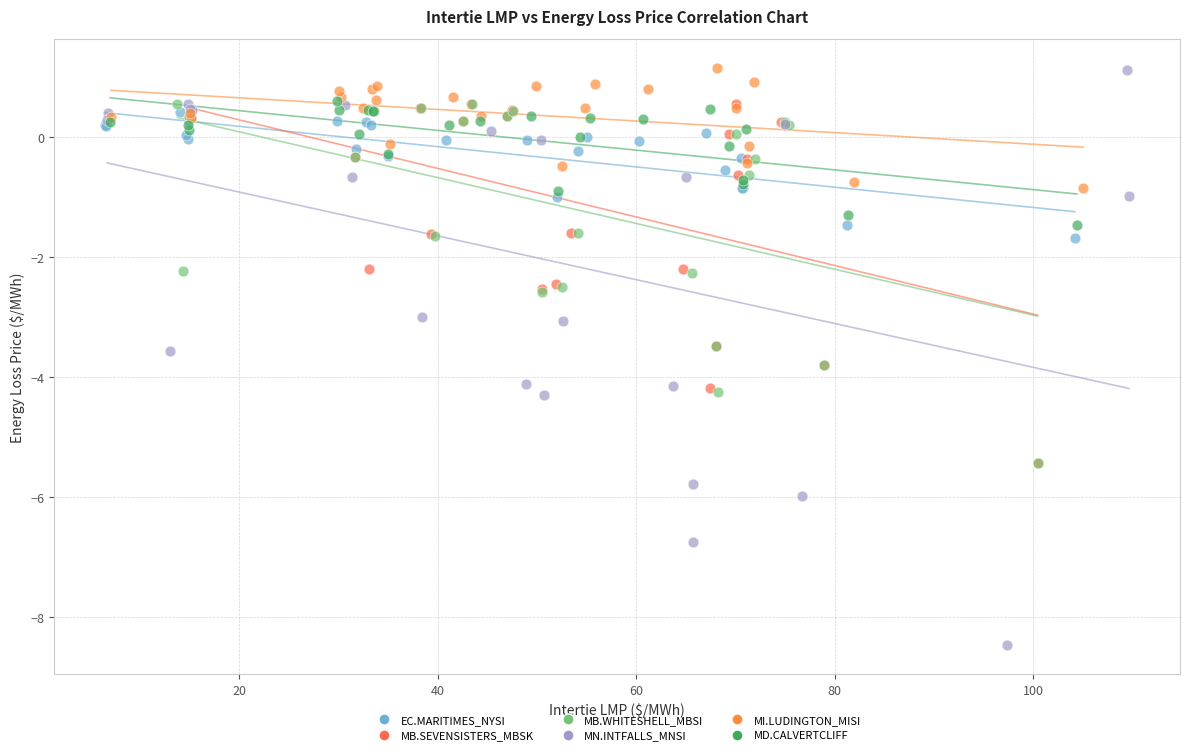

Which series reaches the minimum Y coordinate?

MN.INTFALLS_MNSI